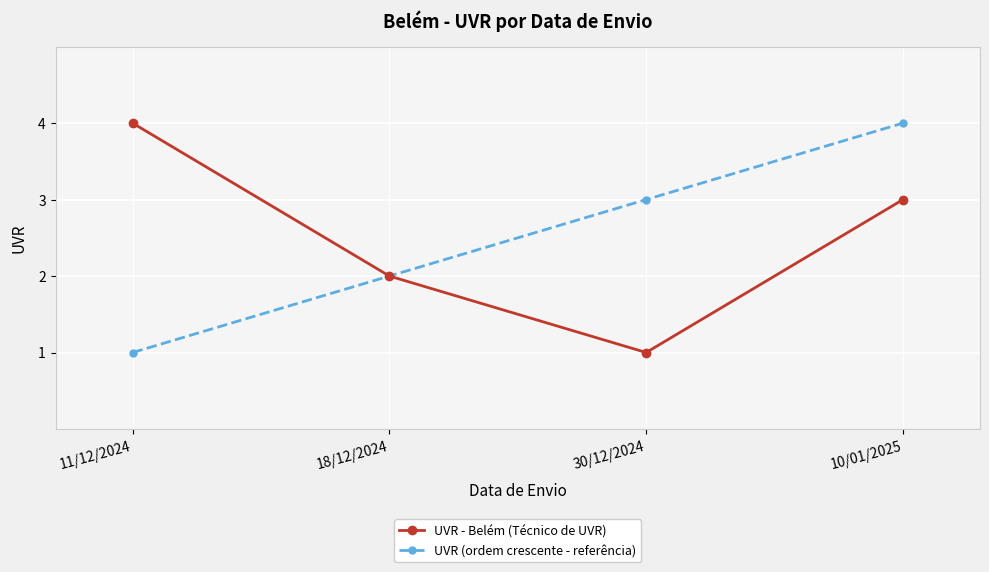

List the labels in order of UVR - Belém (Técnico de UVR) value, largest first.

11/12/2024, 10/01/2025, 18/12/2024, 30/12/2024